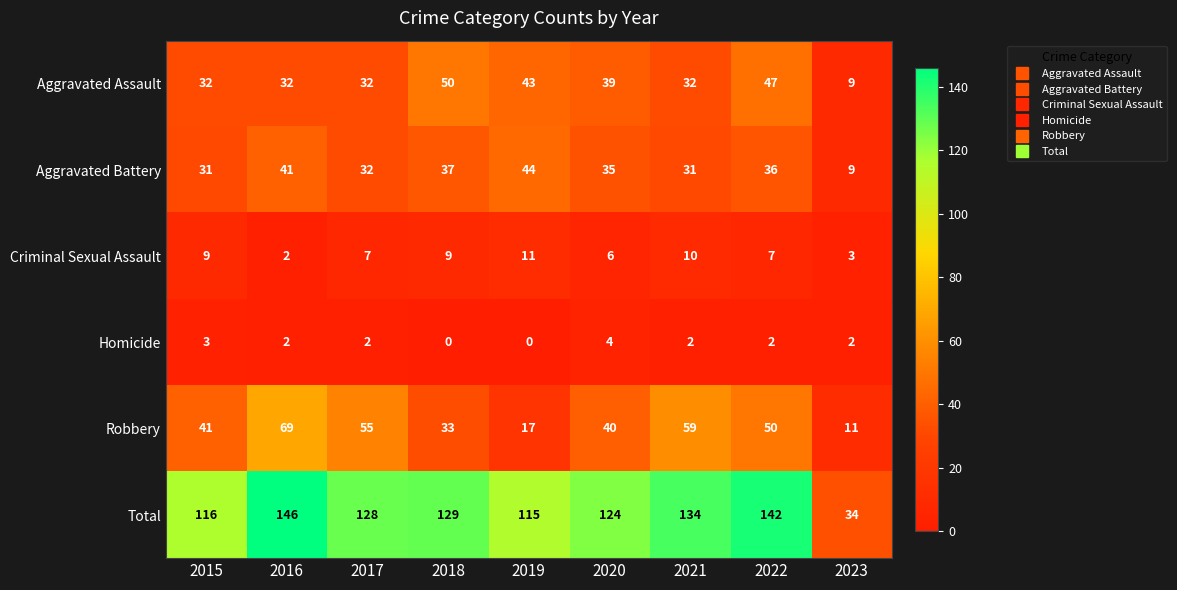

What is the greatest value displayed?

146